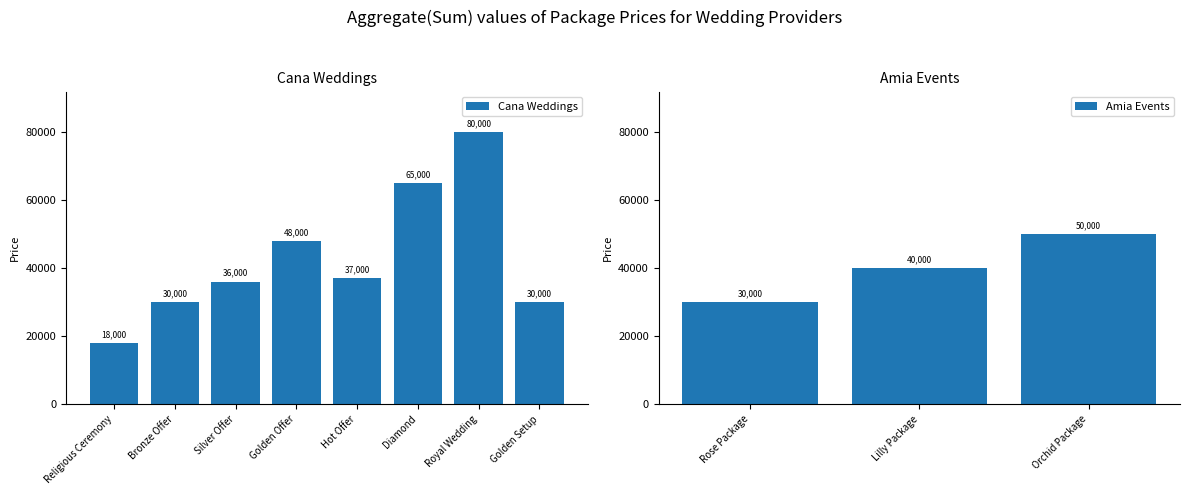

What is the label of the 5th bar from the right?

Royal Wedding